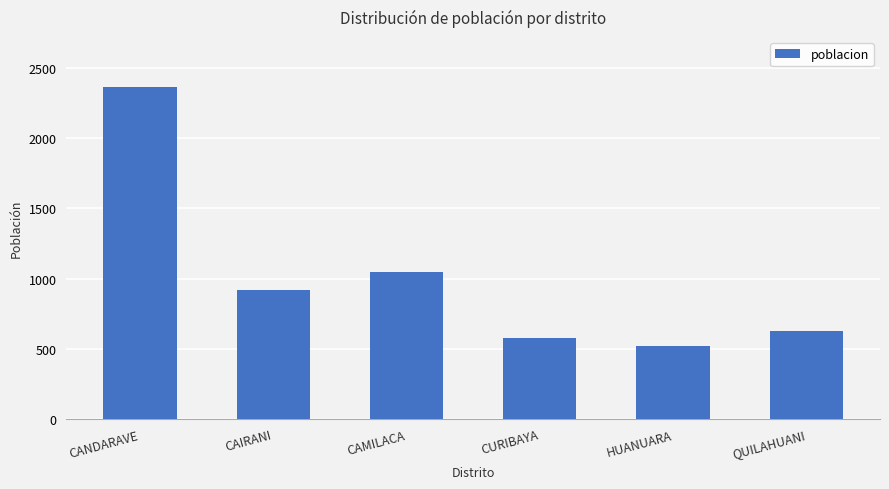

What is the label of the 1st bar from the right?

QUILAHUANI